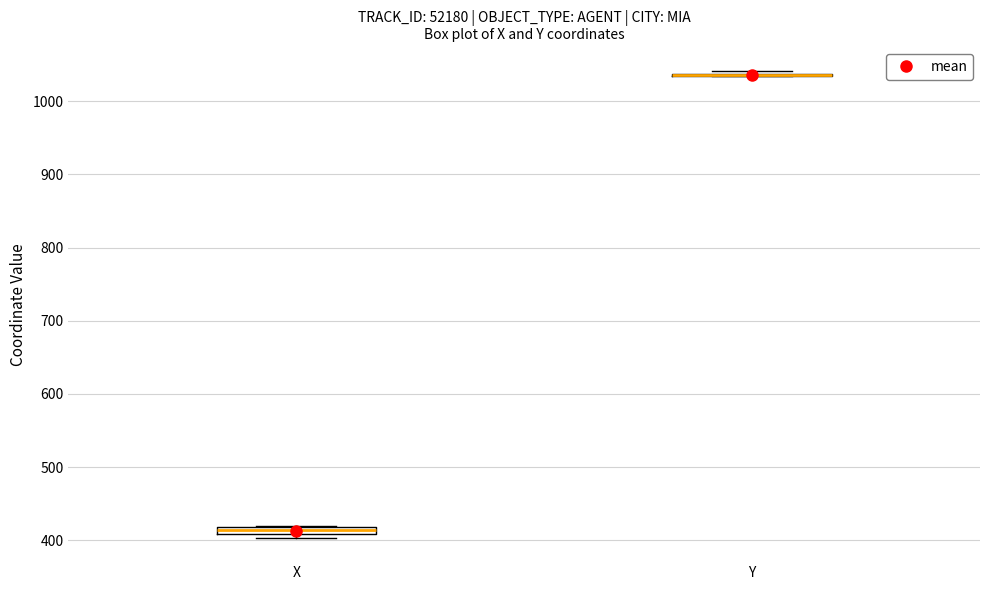

Where is the upper edge of the box for X on the y-axis? The values are not printed on the chart, so give them approximately, as read against the axis.

420